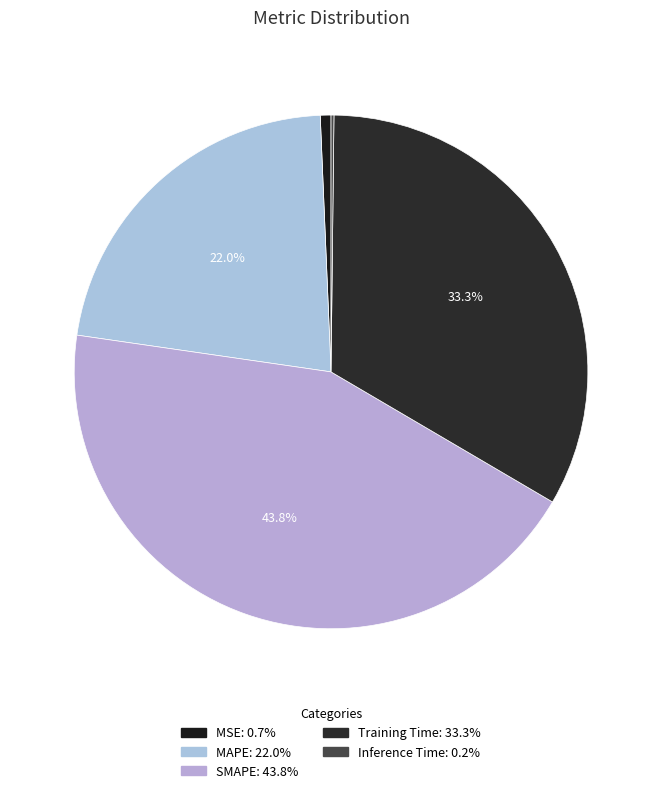

How much of the chart is everything except Training Time?

66.7%